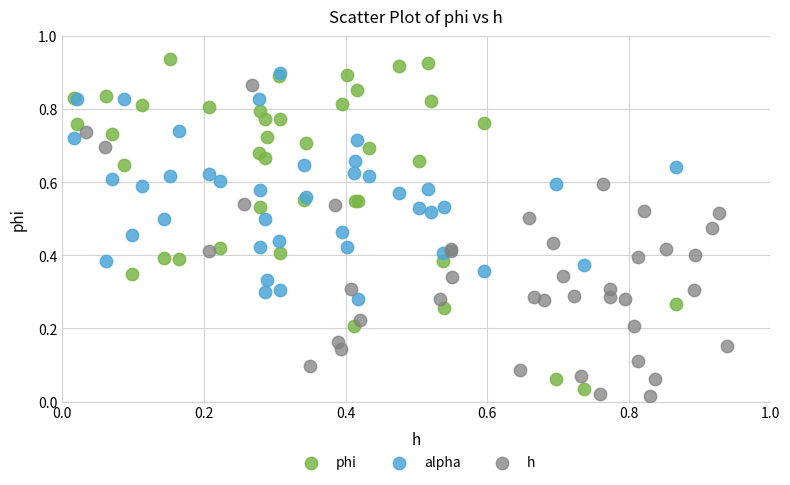

Which series has the largest Y range (max minus min)?

phi